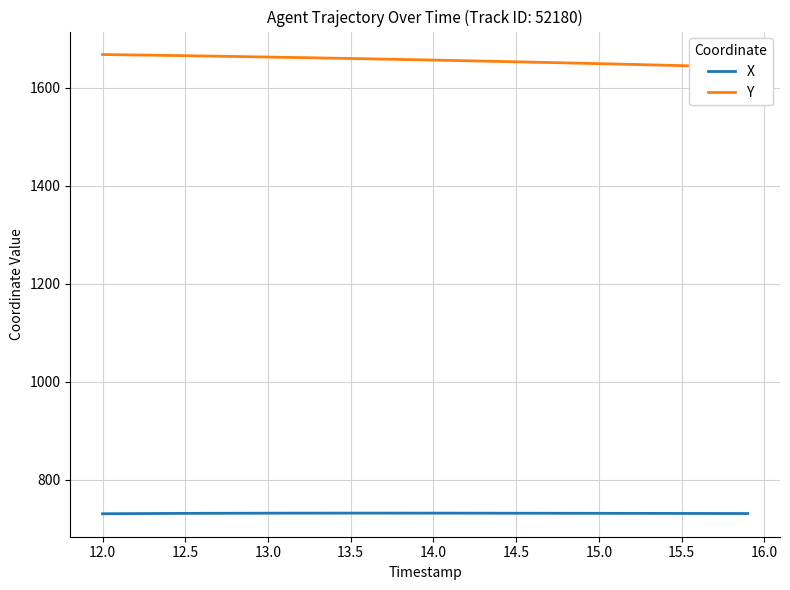

Which series has the widest spread of values?

Y